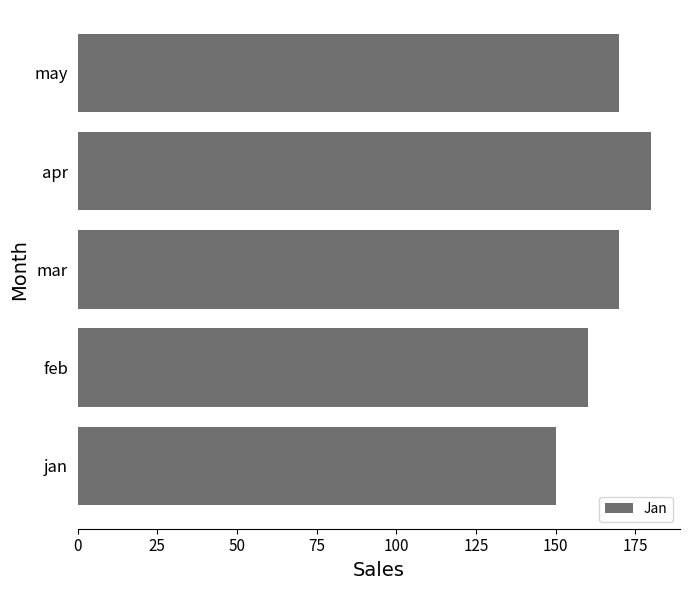

Read the value at feb, to the nearest 10.

160